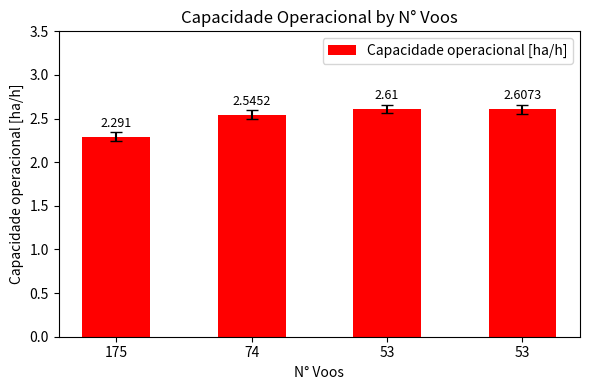

What is the value of the 4th bar from the left?

2.6